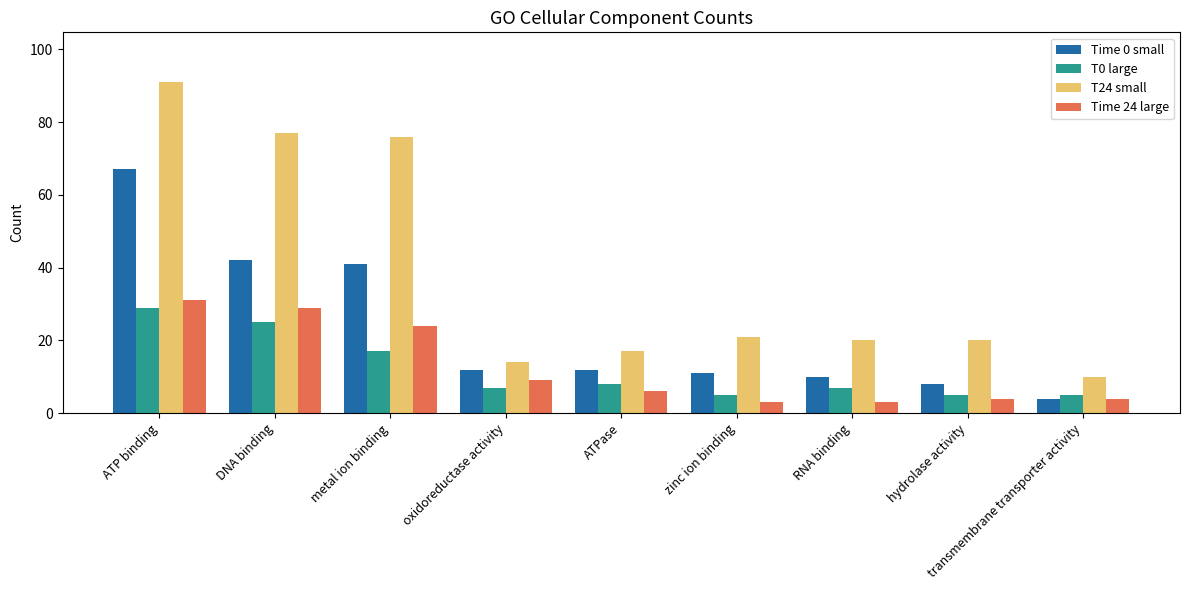

What is the difference between the maximum and minimum values in the T0 large series?

24